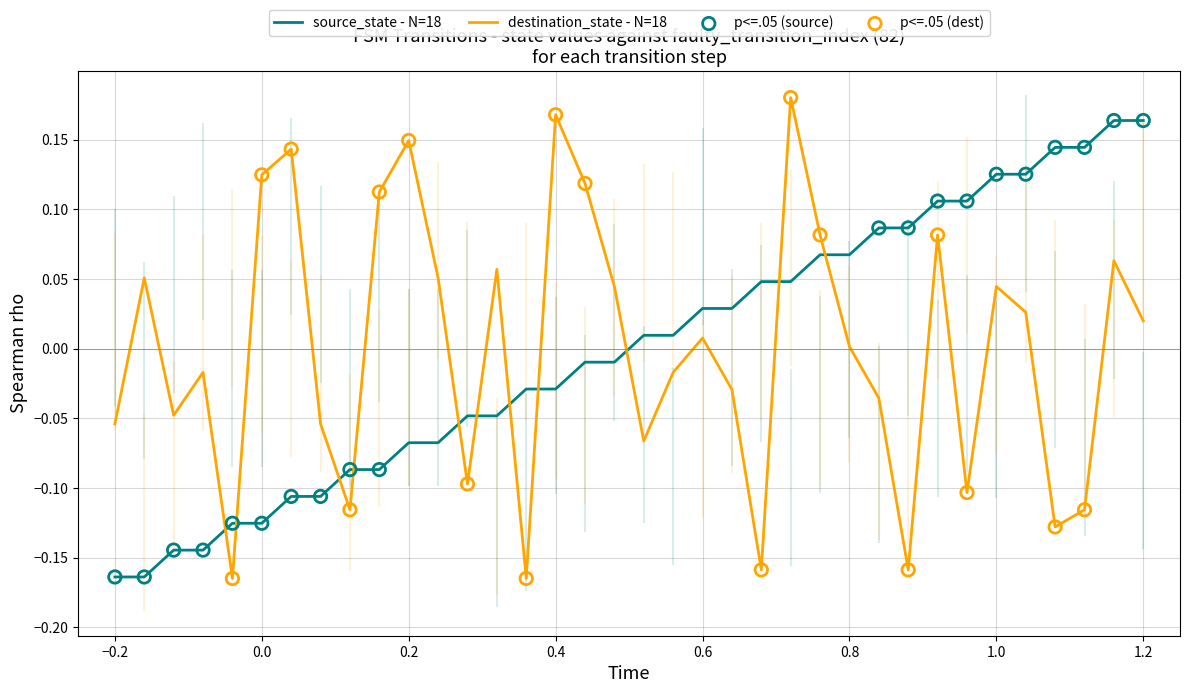

Which series ends up on top after the final intersection of destination_state - N=18 and source_state - N=18?

source_state - N=18